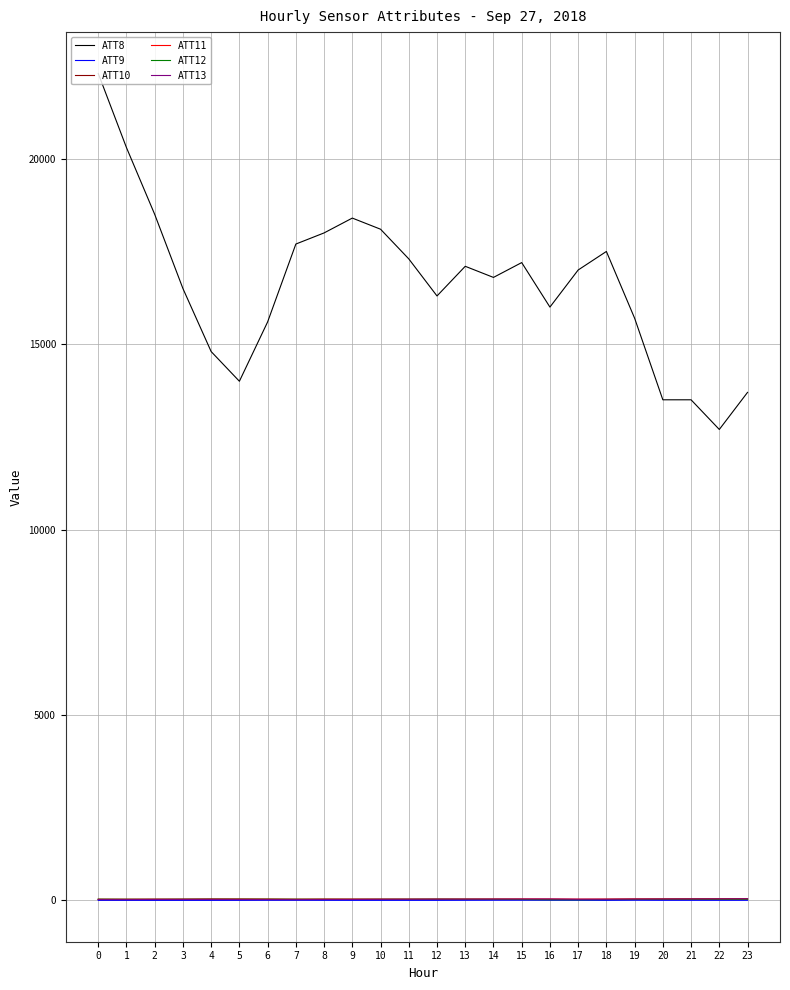

The ATT12 series shows 31.6 at 6. True or false?

True